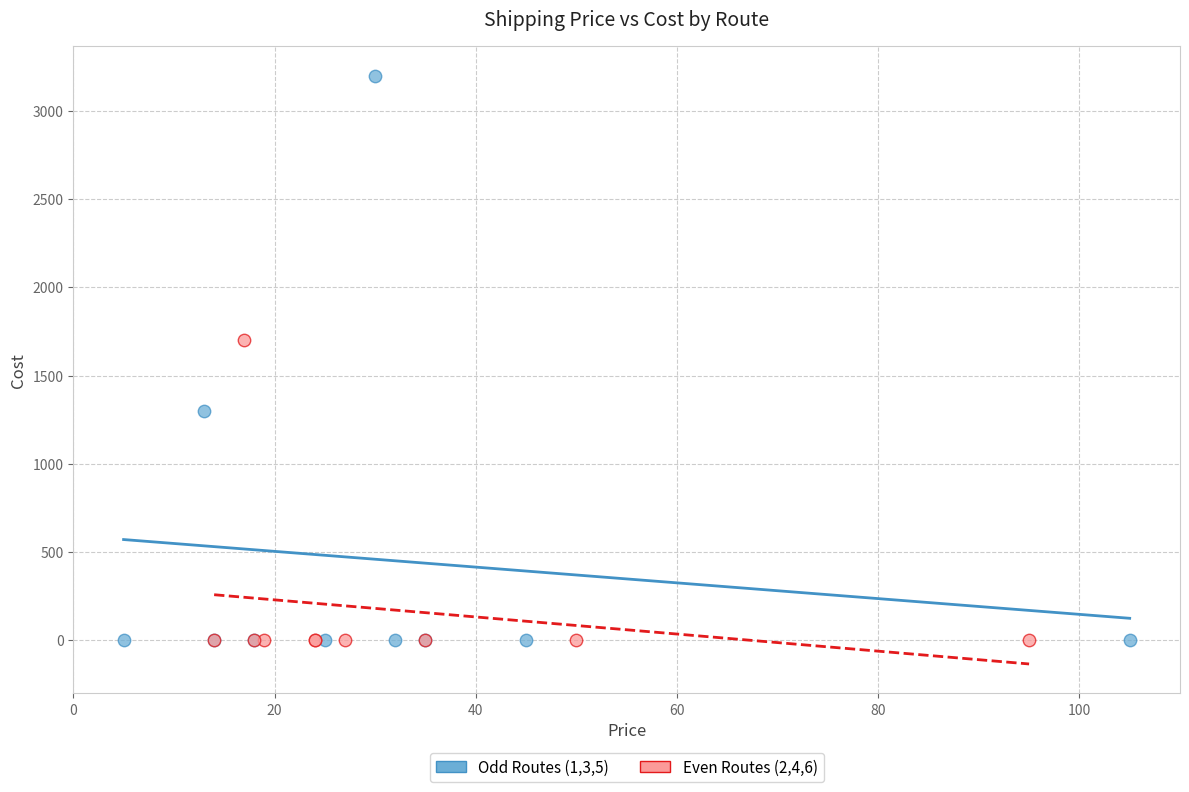

What are all the series names shown in the legend?

Odd Routes (1,3,5), Even Routes (2,4,6)